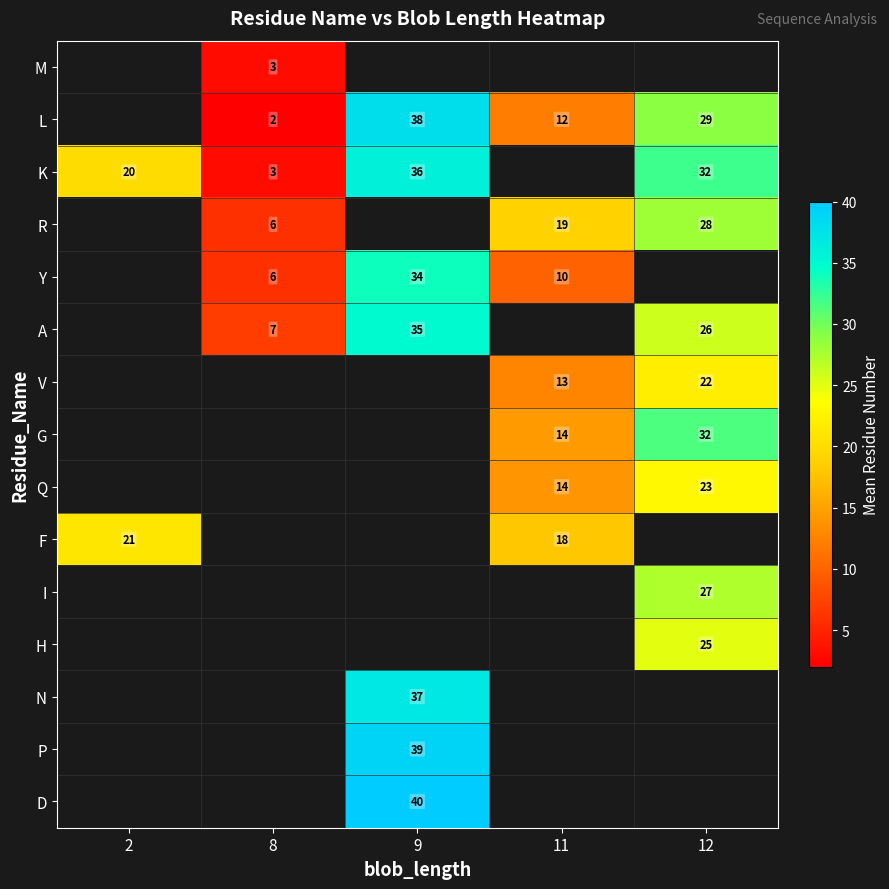

Which category has the lowest value across all series?

8